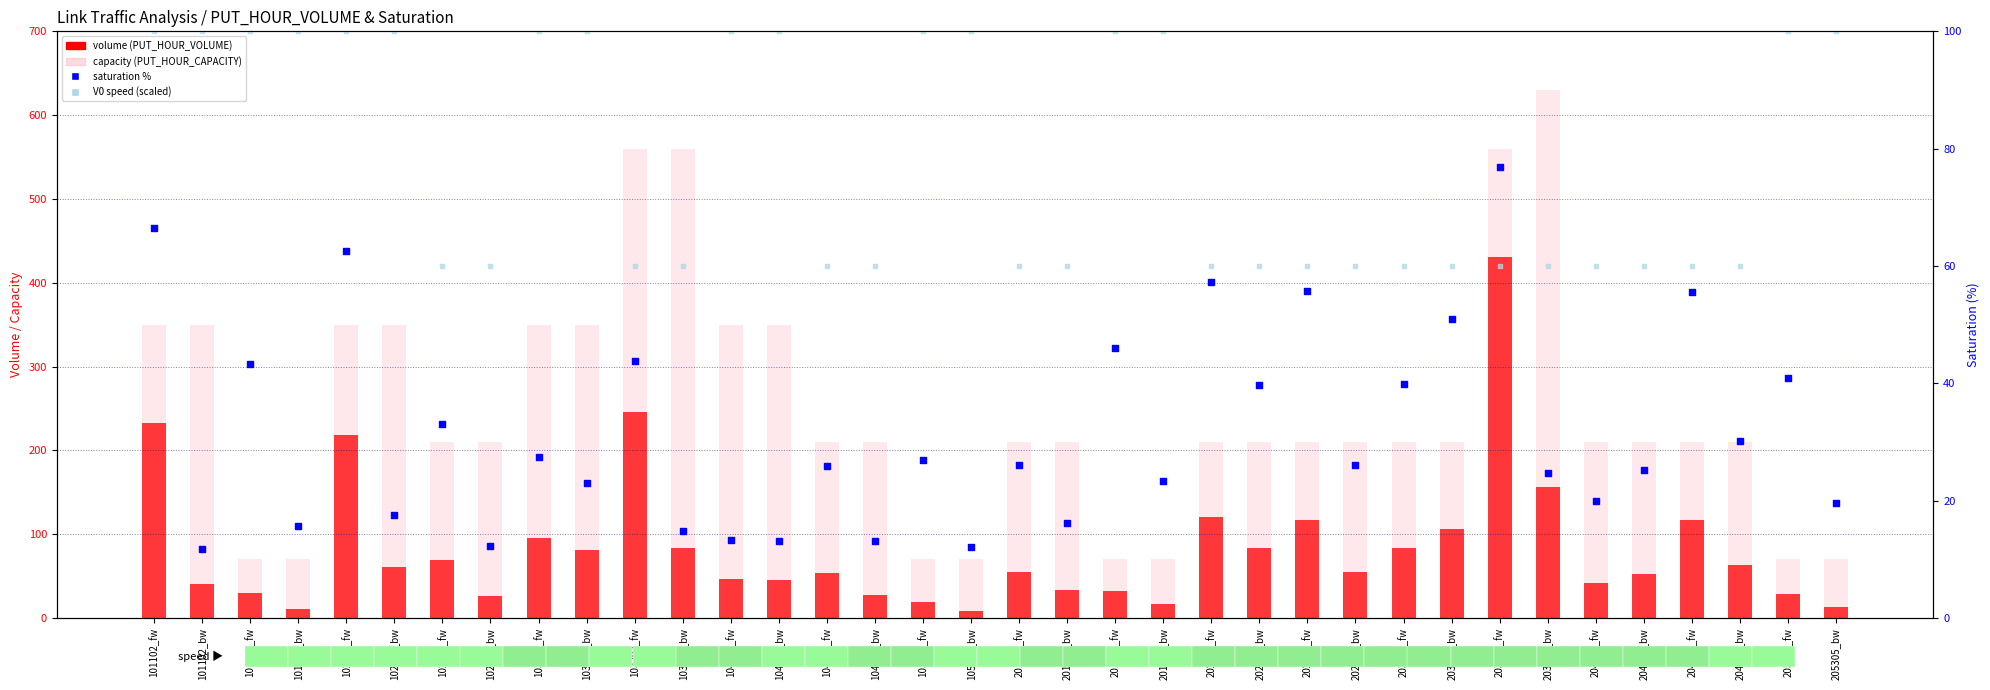

What is the total value across all series at 104204_fw?

350.1